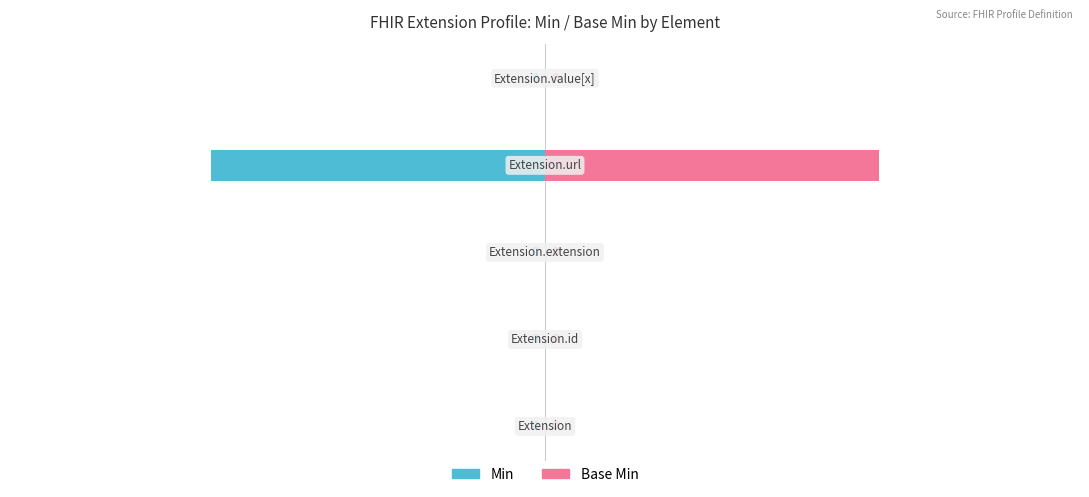

How many bars are there in each group?

2